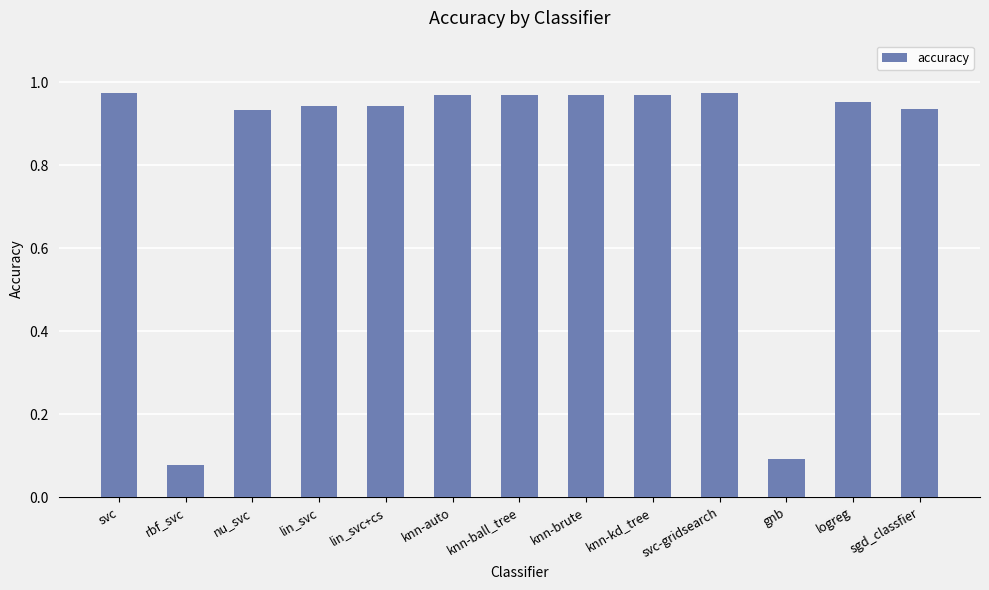

What is the sum of all values?

10.7